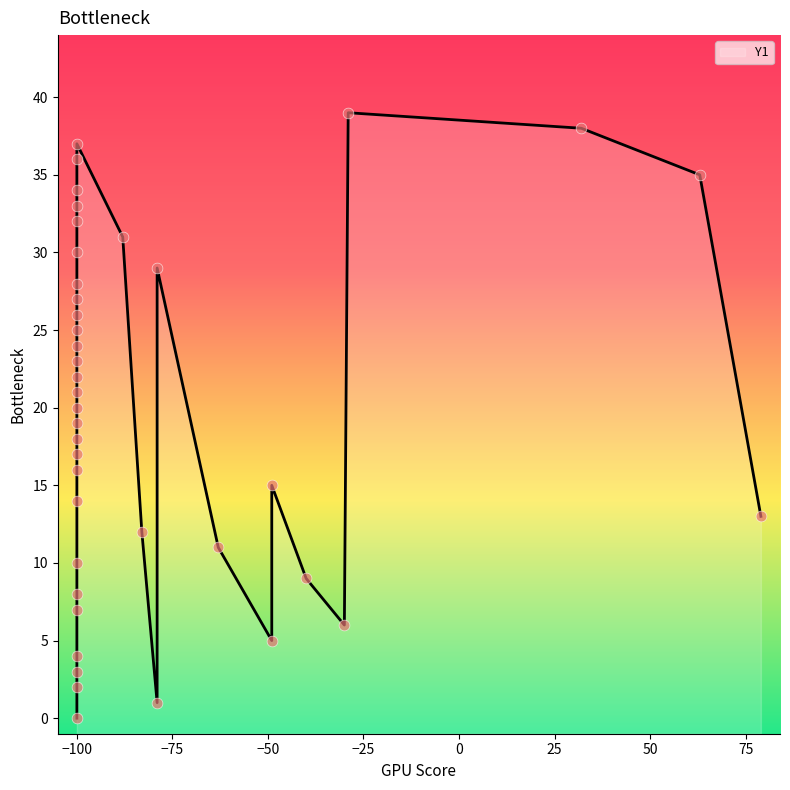

Between 37 and 16, which is larger?

37